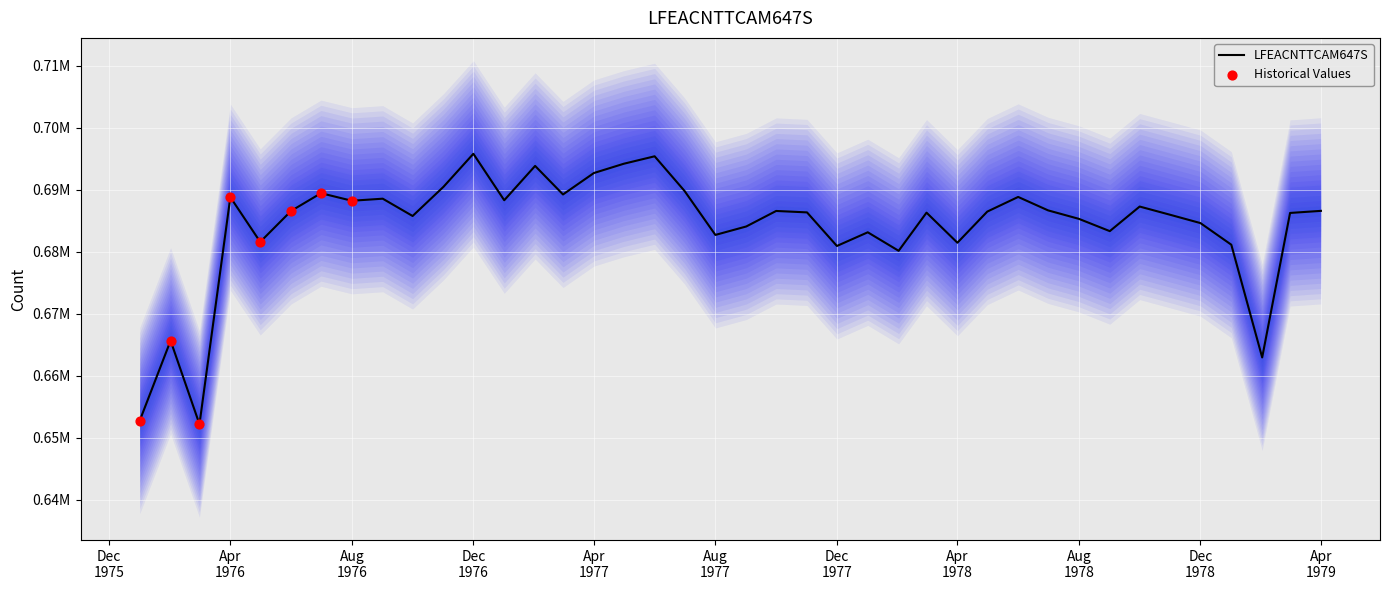

Which has a higher value, Apr 1979 or Dec 1978?

Apr 1979